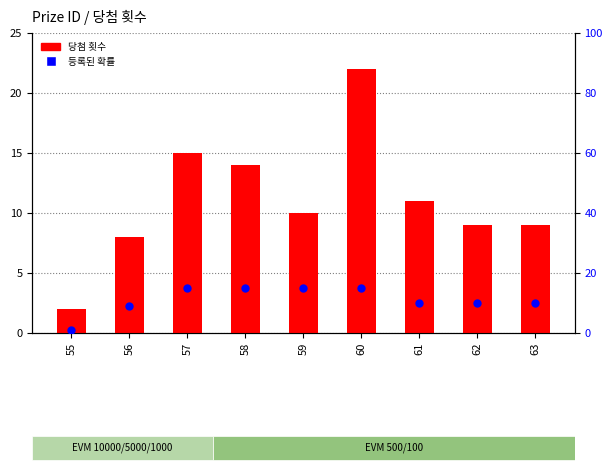

What is the total value across all series at 61?

21